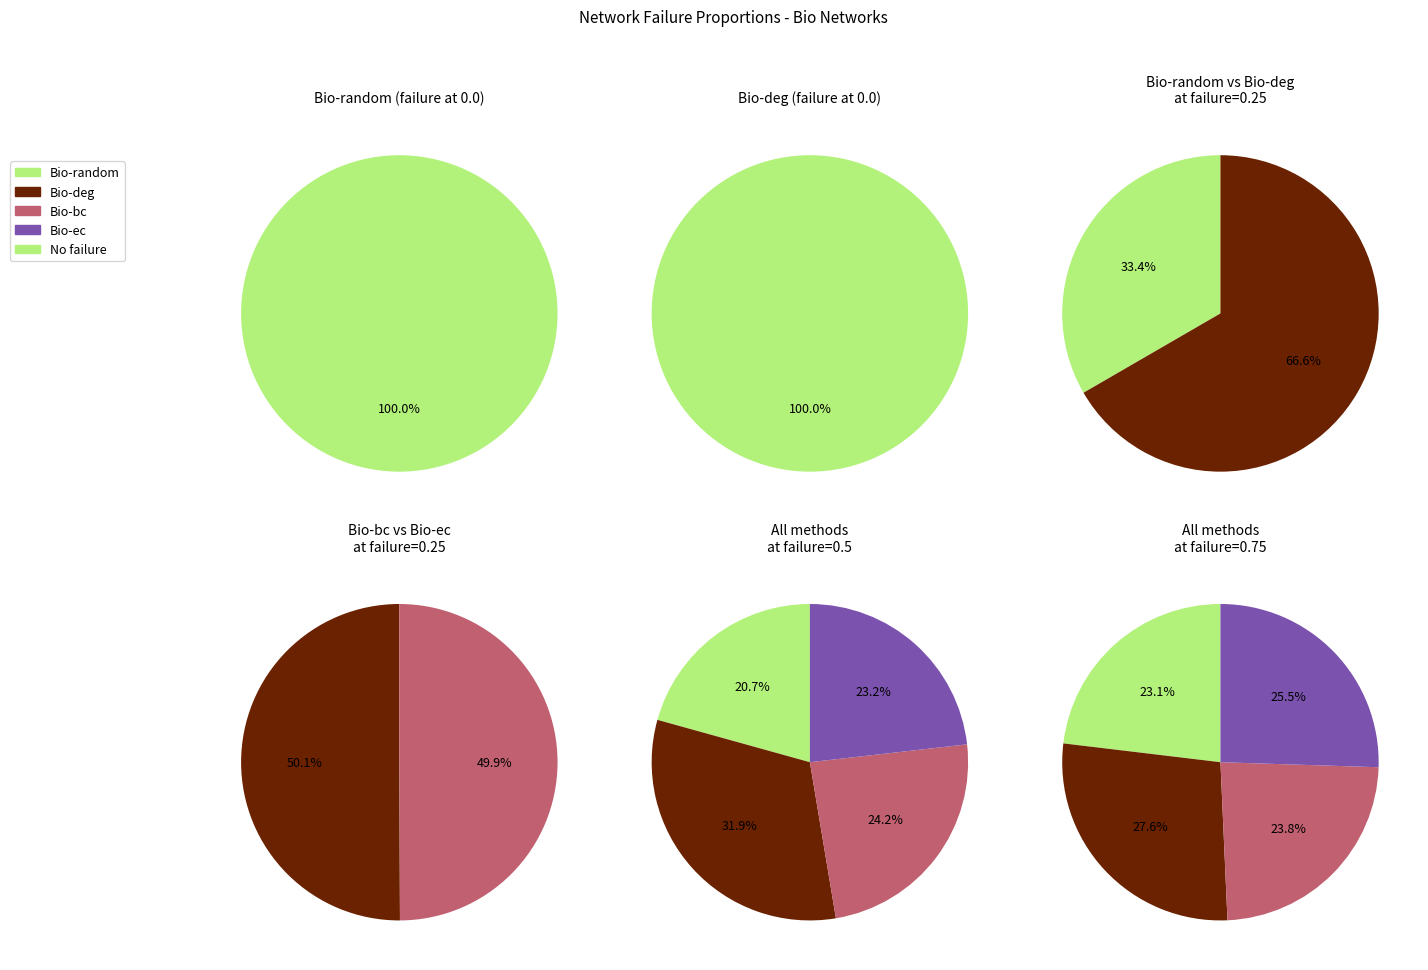

Between 0.35 and 0.55, which series saw the biggest shift?

Bio-random